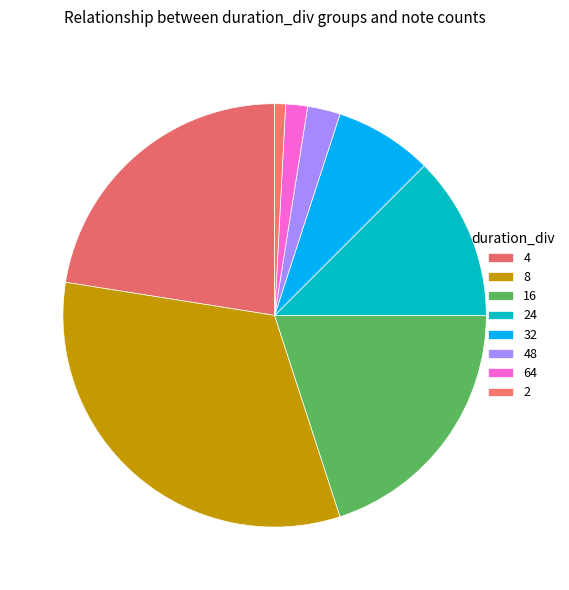

Count the number of slices in the pie.

8